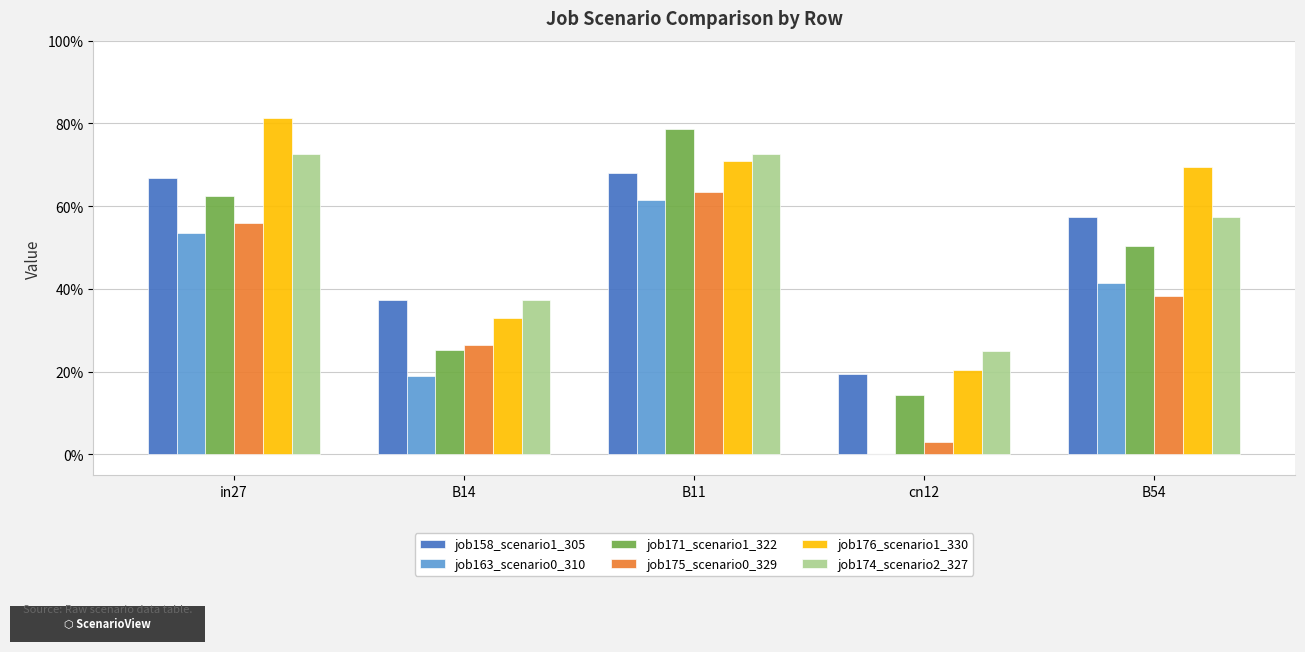

Which series has the largest total across all categories?

job176_scenario1_330